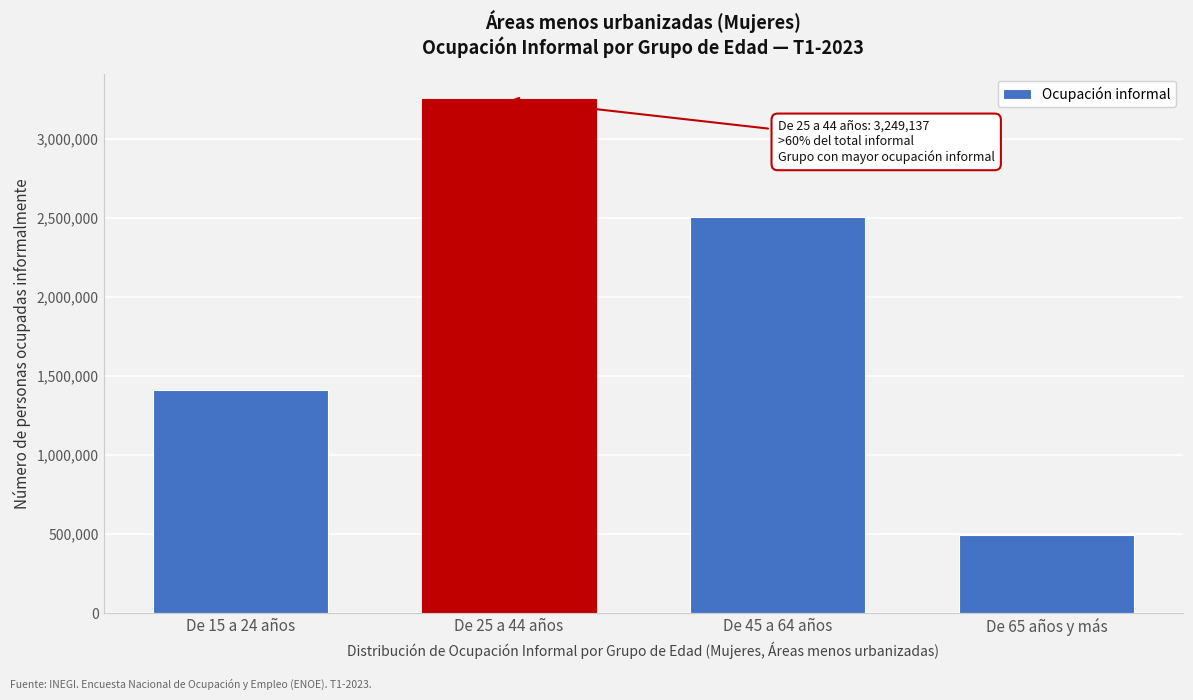

Reading right to left, list all the values displayed in this chart.

490685	2502185	3249137	1407797